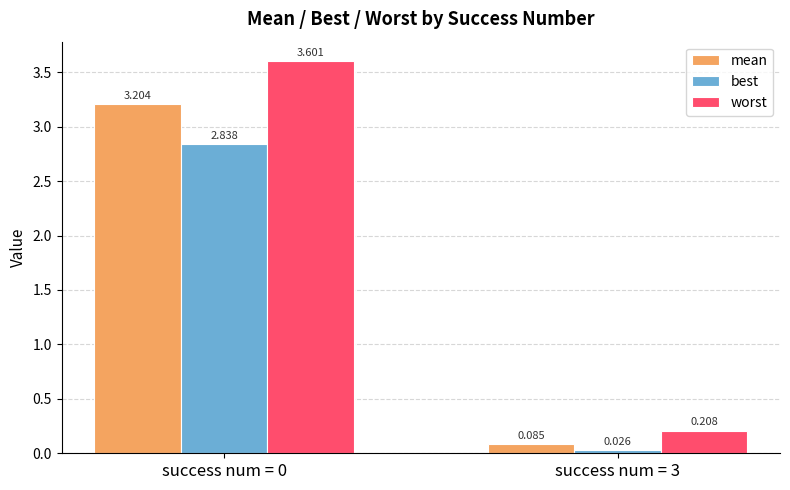

Which series changed the most between success num = 0 and success num = 3?

worst